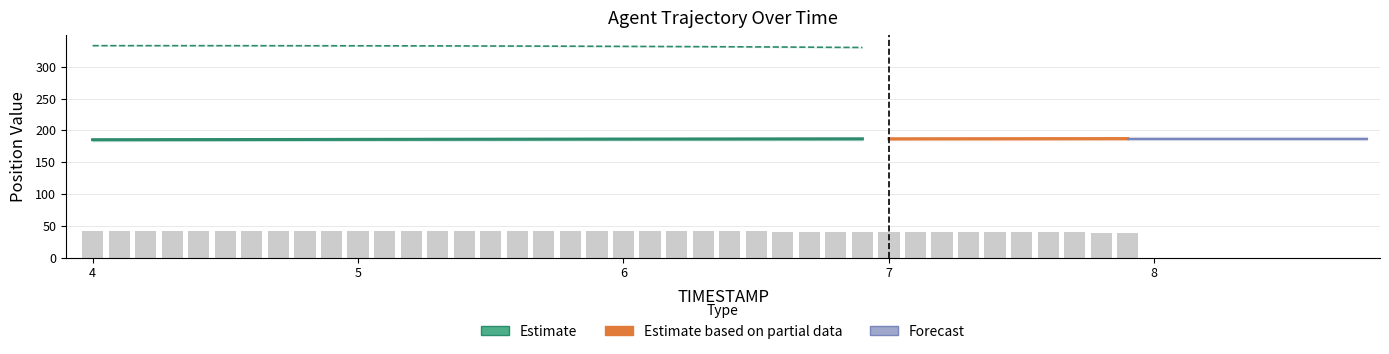

What position from the left is 5.9?

20